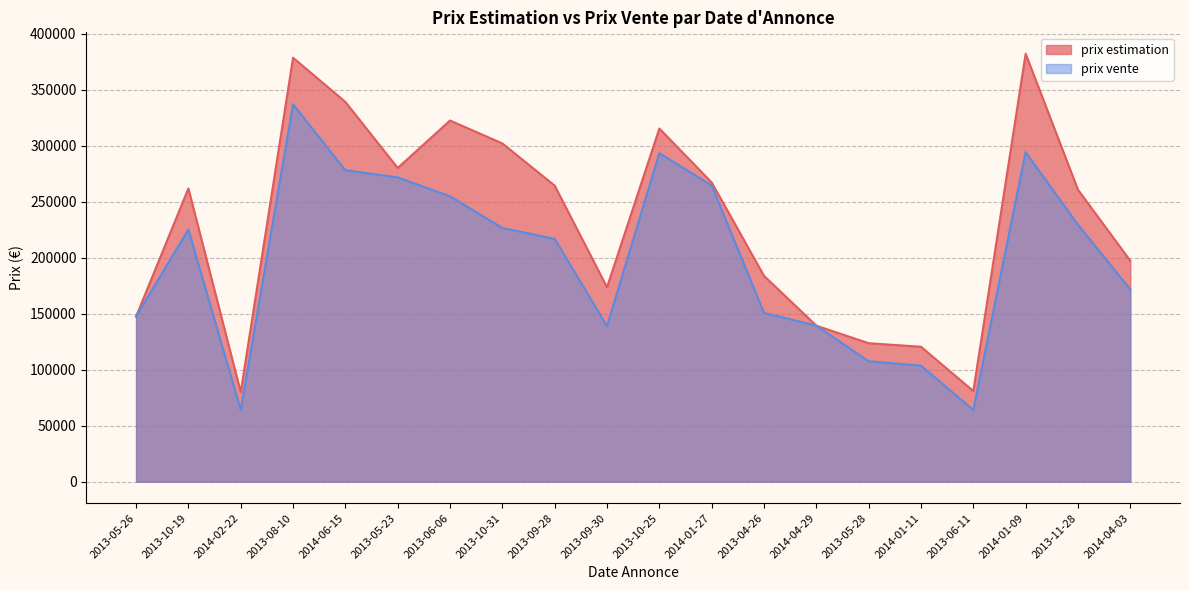

Which has a higher value, 2013-06-06 or 2013-05-23?

2013-06-06